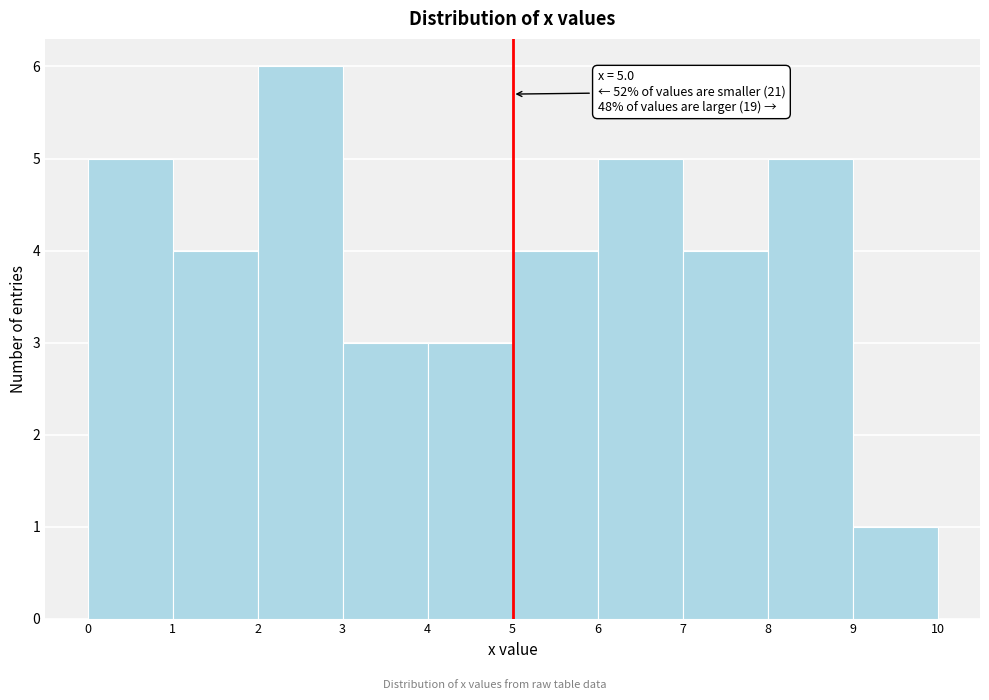

Which range on the x-axis has the tallest bar?

2 to 3